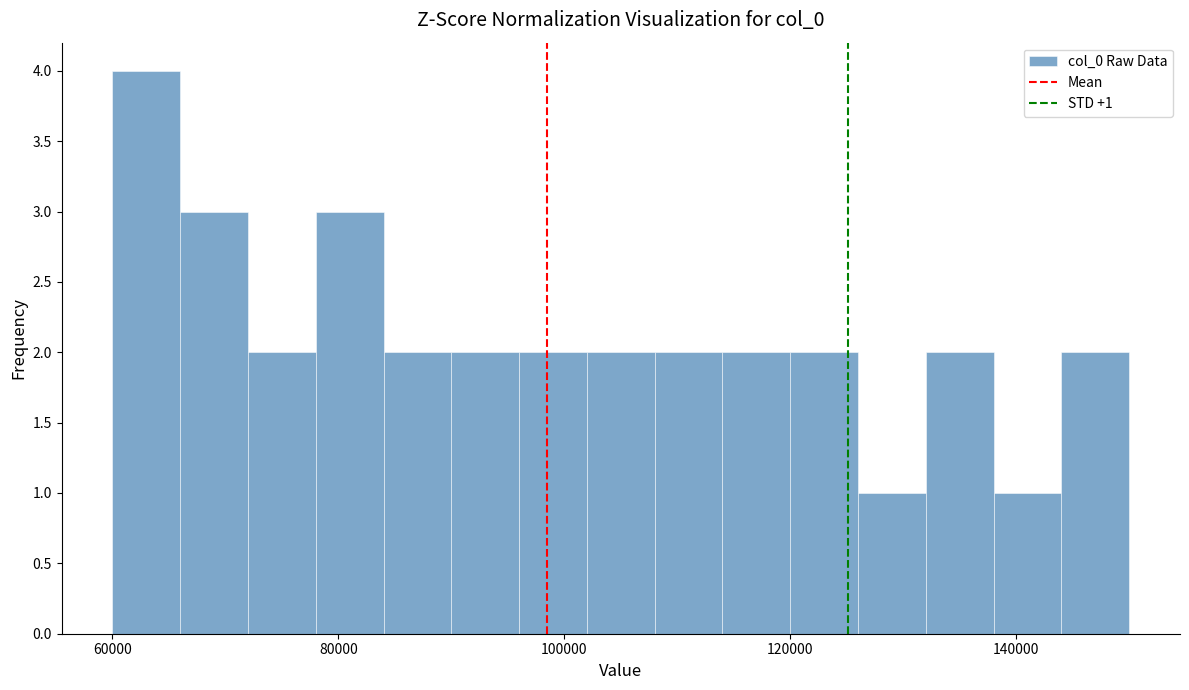

Around what value on the x-axis is the tallest bar? Give the approximate position of its centre, as read against the axis.

64000